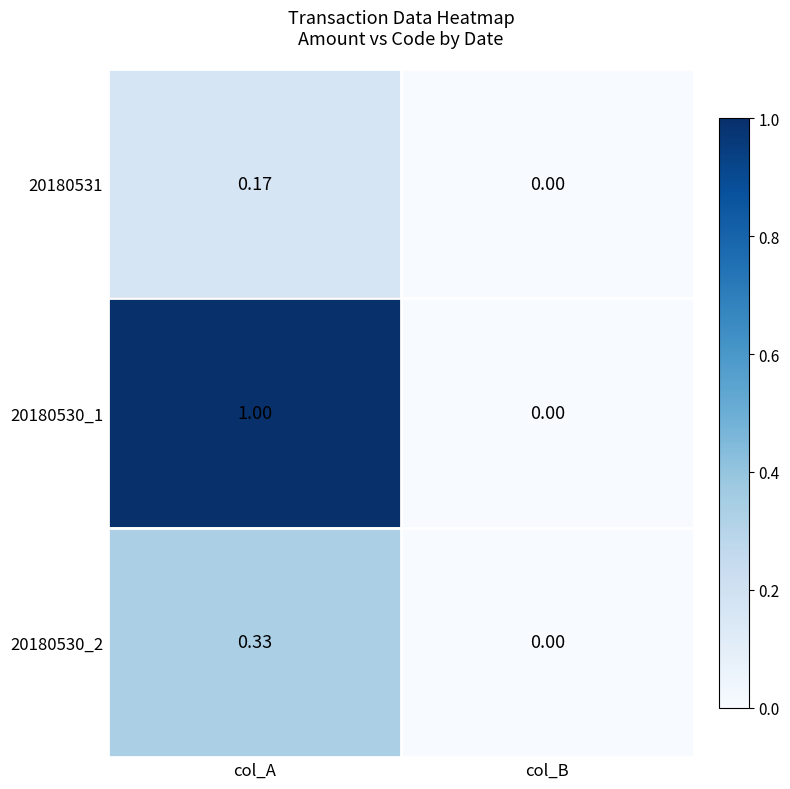

At which label is 20180531 closest to 0?

col_B